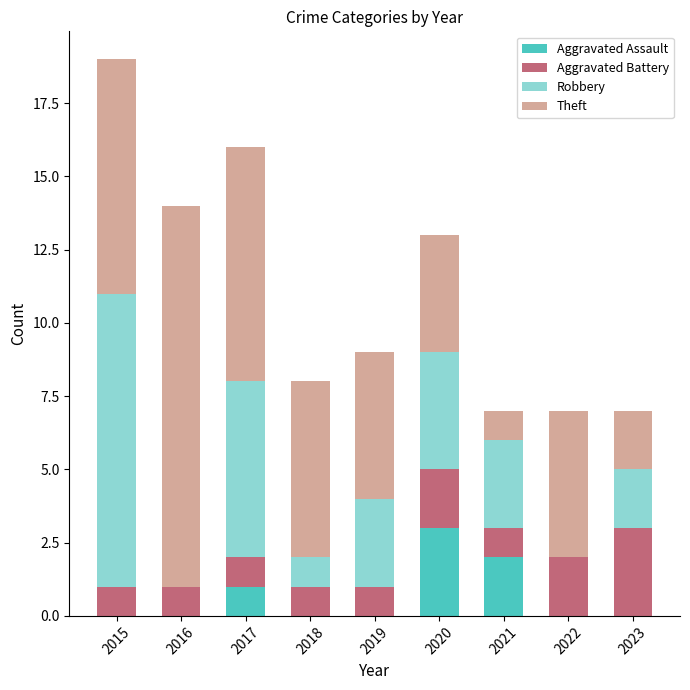

What is the sum of all Aggravated Assault values?

6